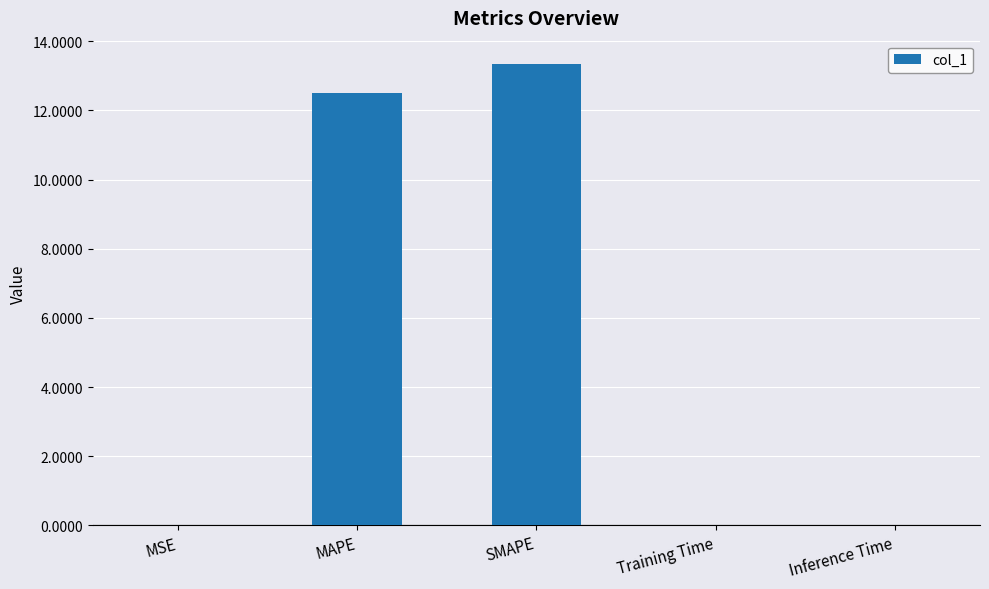

Are the bars horizontal?

No